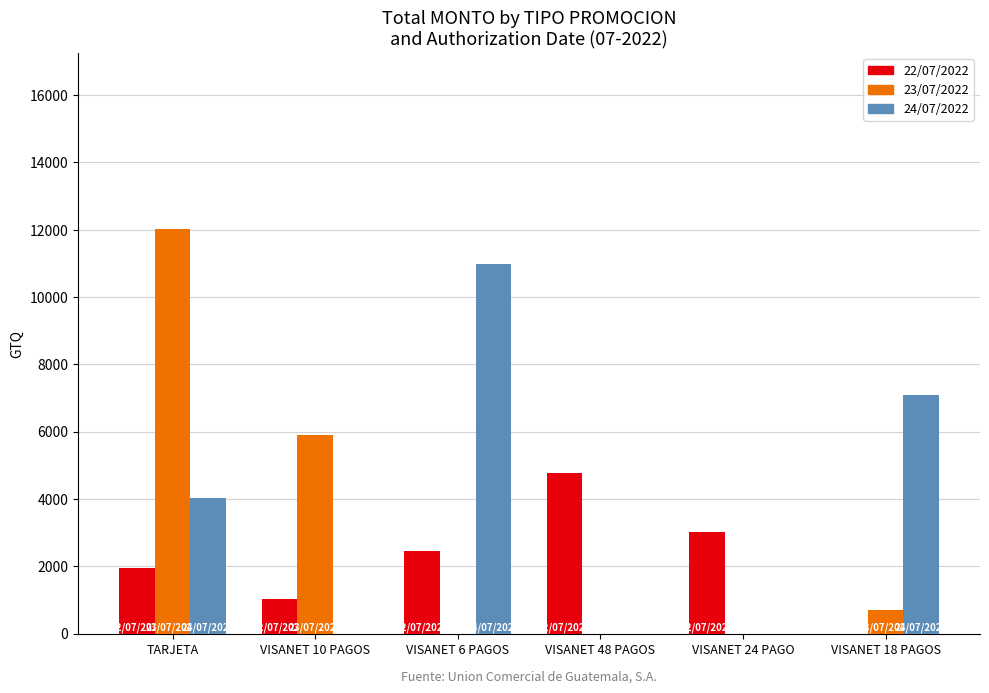

Count the number of categories in the chart.

6